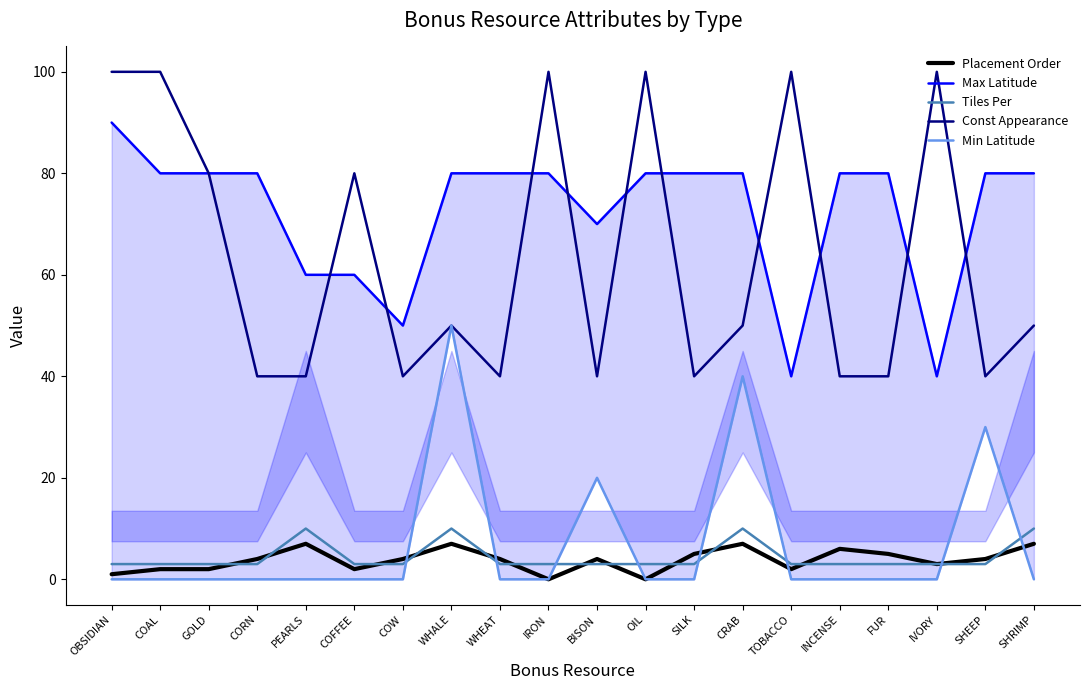

At which category does Max Latitude reach its first local valley?

COW